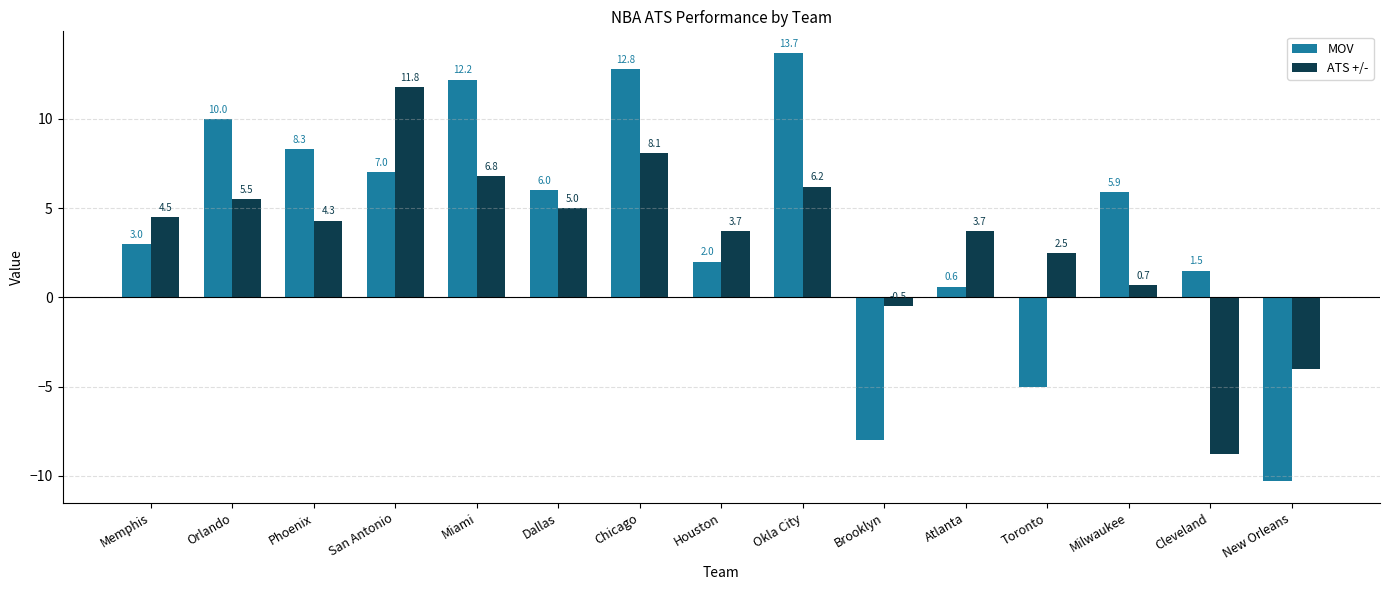

What is the difference between the MOV values at Atlanta and Milwaukee?

5.3